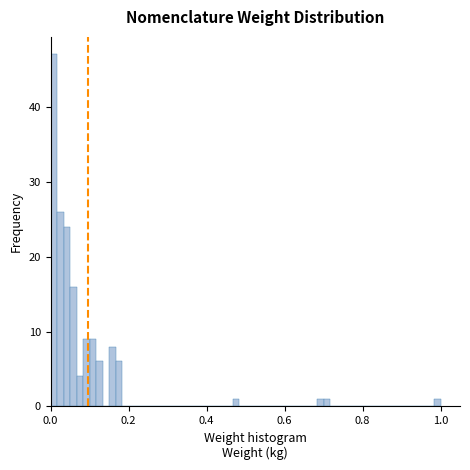

Read against the x-axis, roughly where is the centre of the tallest bar?

0.00